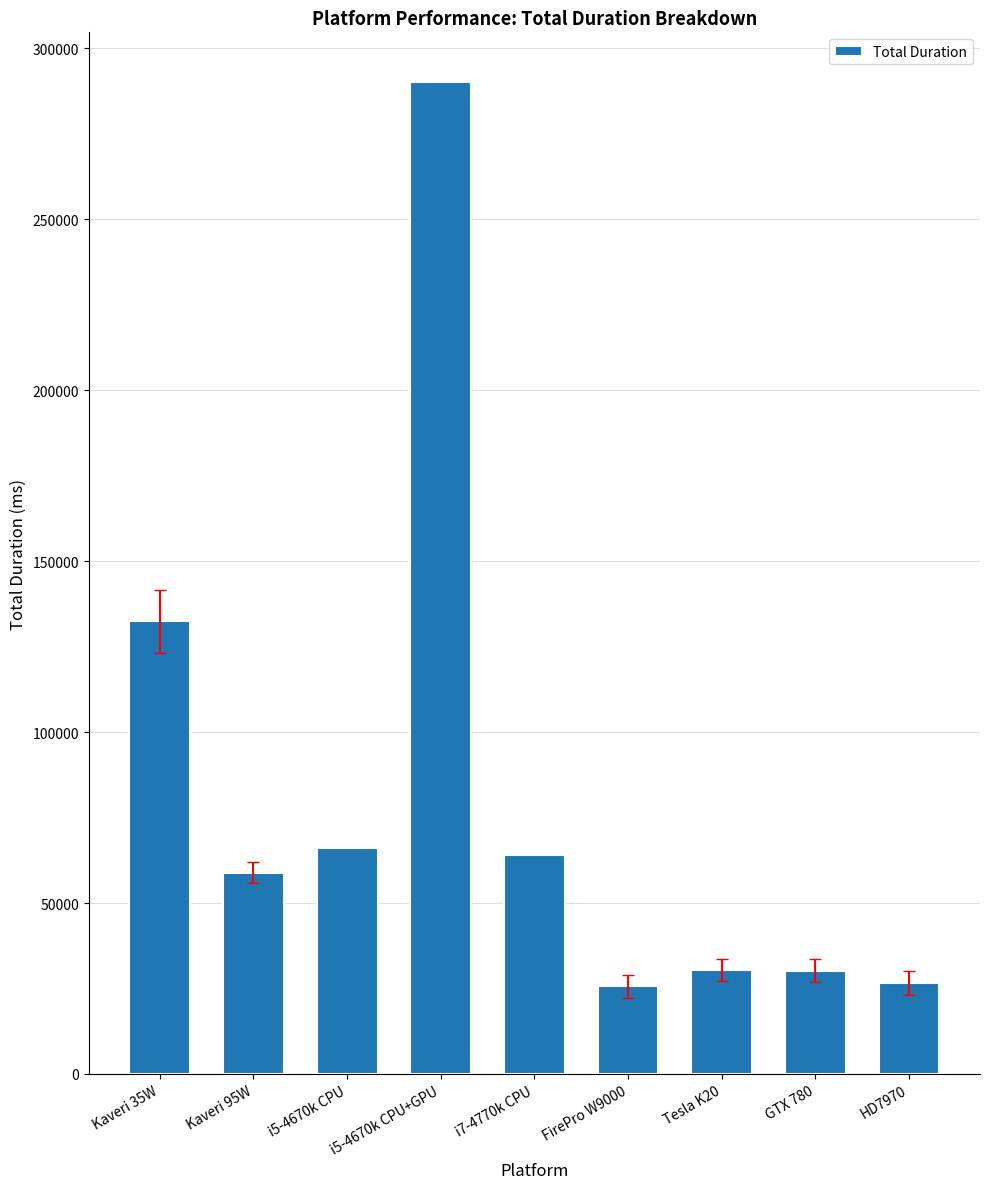

What value does the data have at Tesla K20?

30451